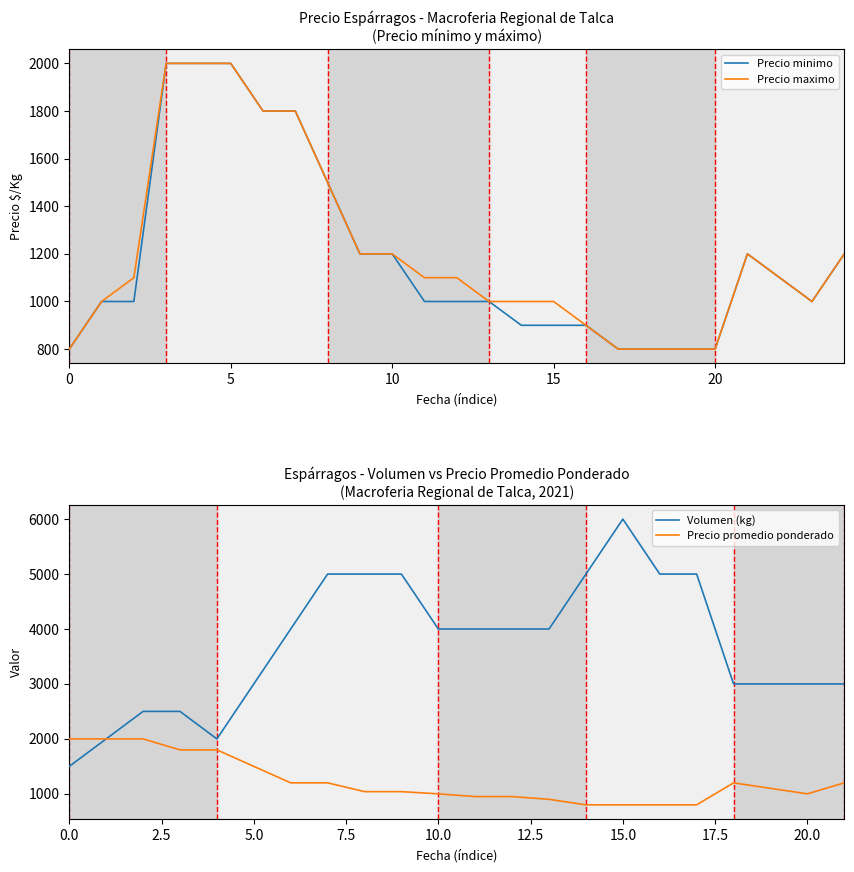

What is the maximum value for Precio maximo?

2000